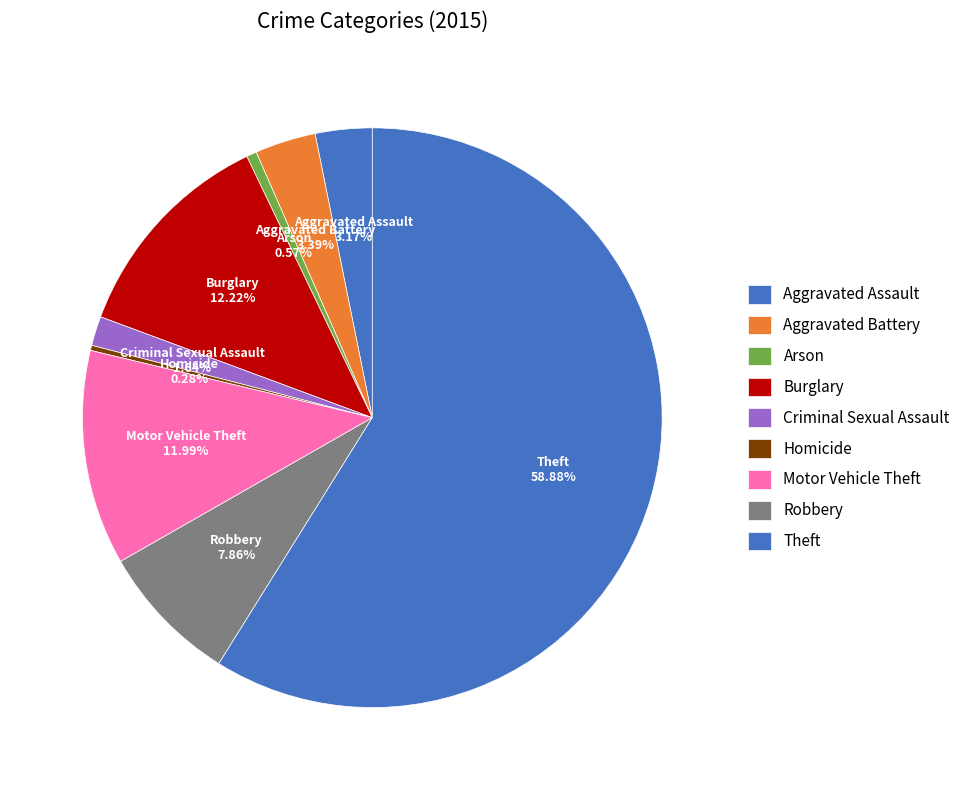

How many slices are in this pie chart?

9